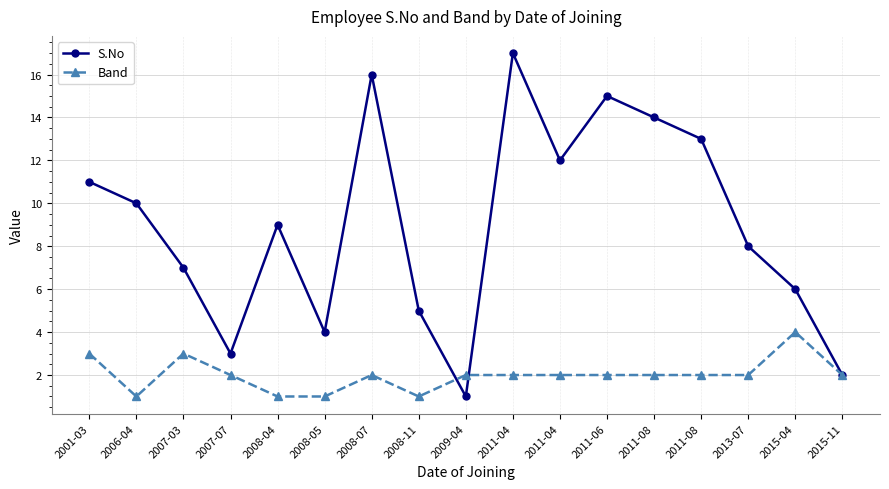

Count the number of data series in this chart.

2